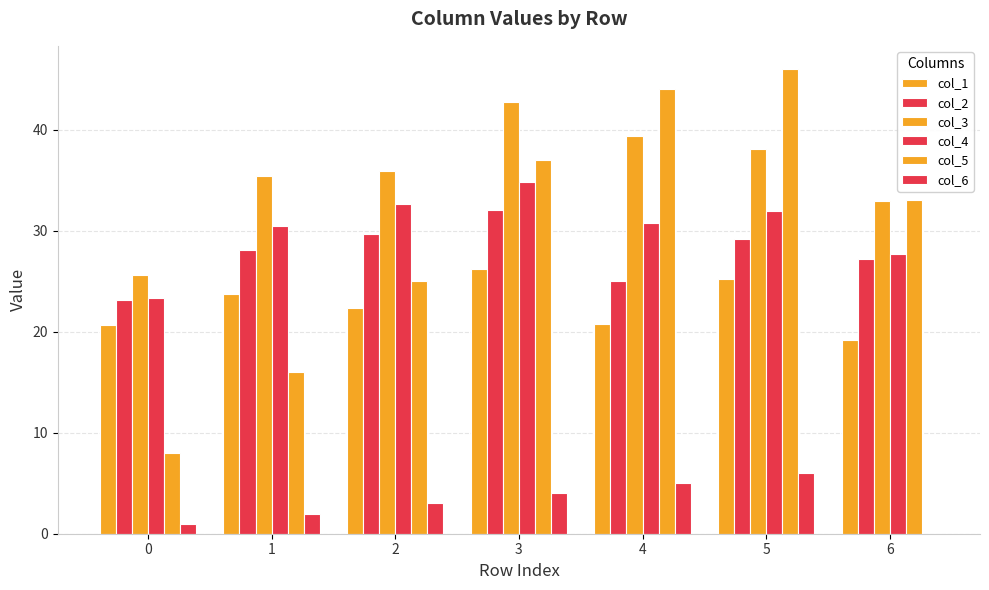

What is the difference between the maximum and minimum values in the col_6 series?

6.0